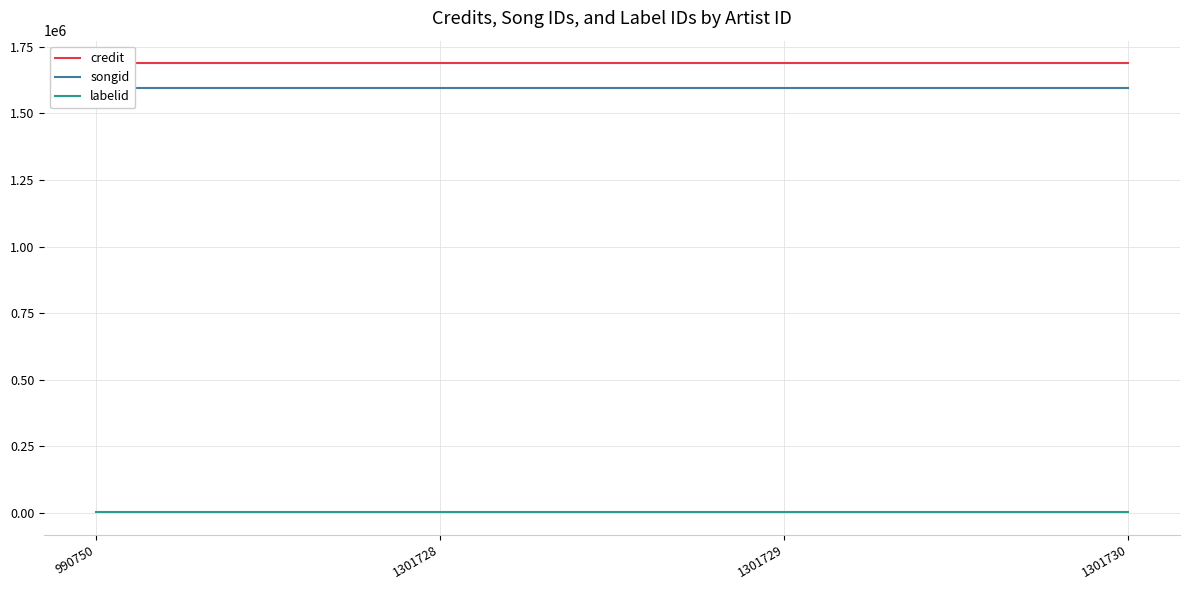

True or false: credit and songid intersect in this chart.

False